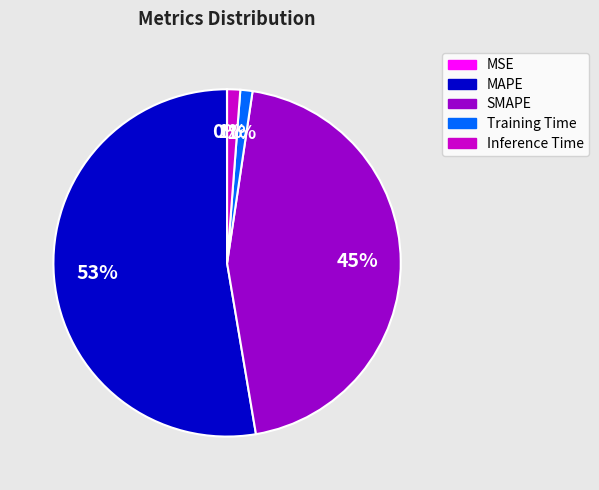

Which category accounts for the majority?

MAPE